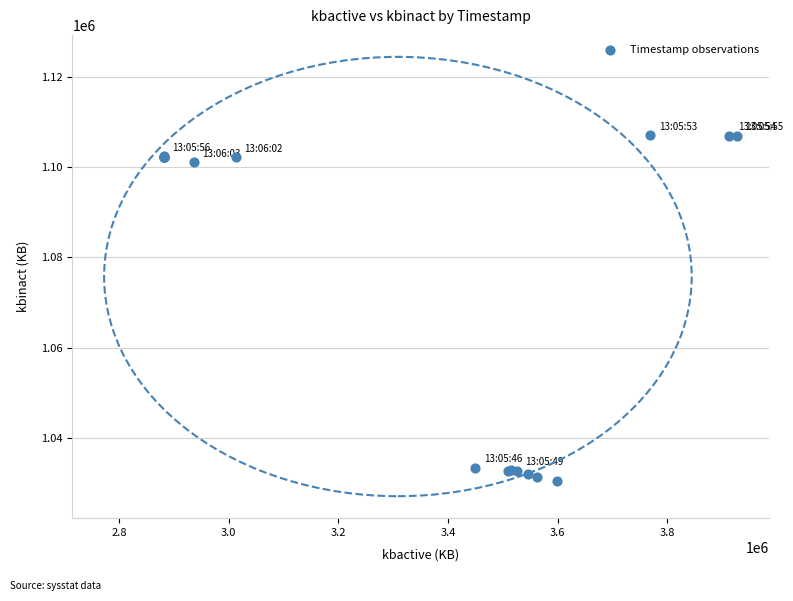

What Y value in the scatter plot is closest to 1068800?

1101112